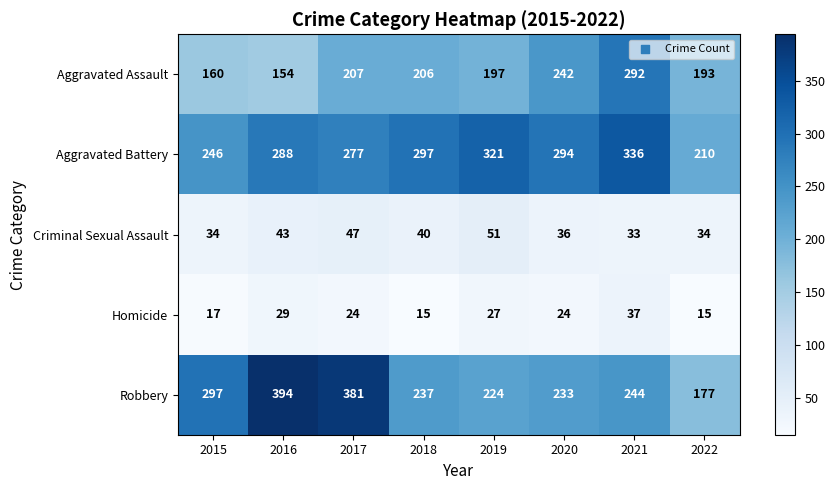

List the series in order of their peak value, lowest first.

Homicide, Criminal Sexual Assault, Aggravated Assault, Aggravated Battery, Robbery